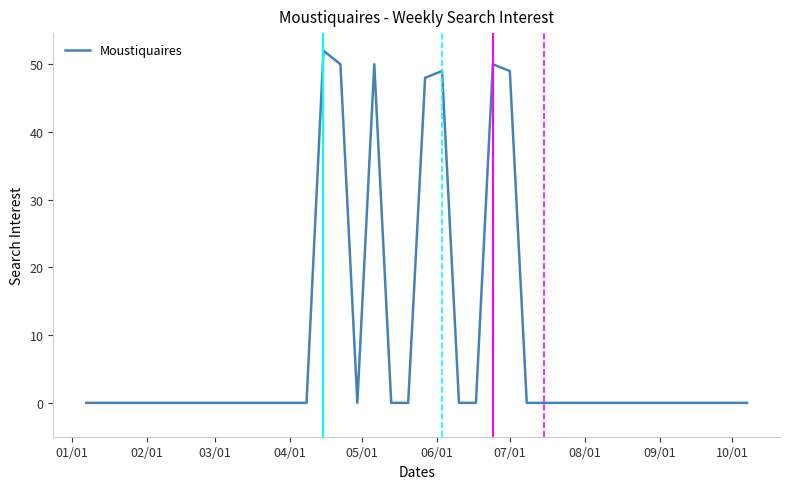

What is the greatest value displayed?

52